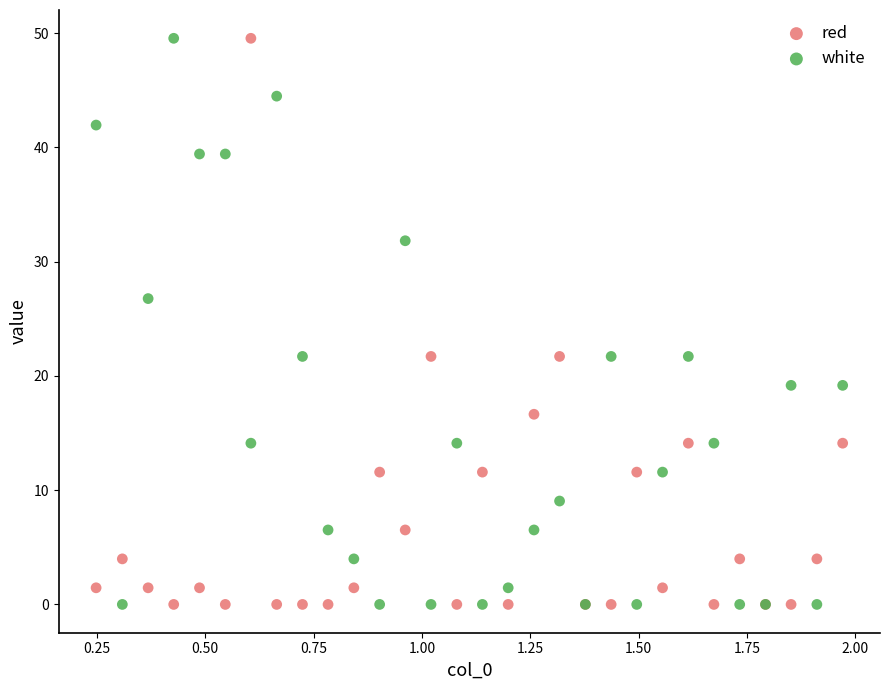

What are all the series names shown in the legend?

red, white